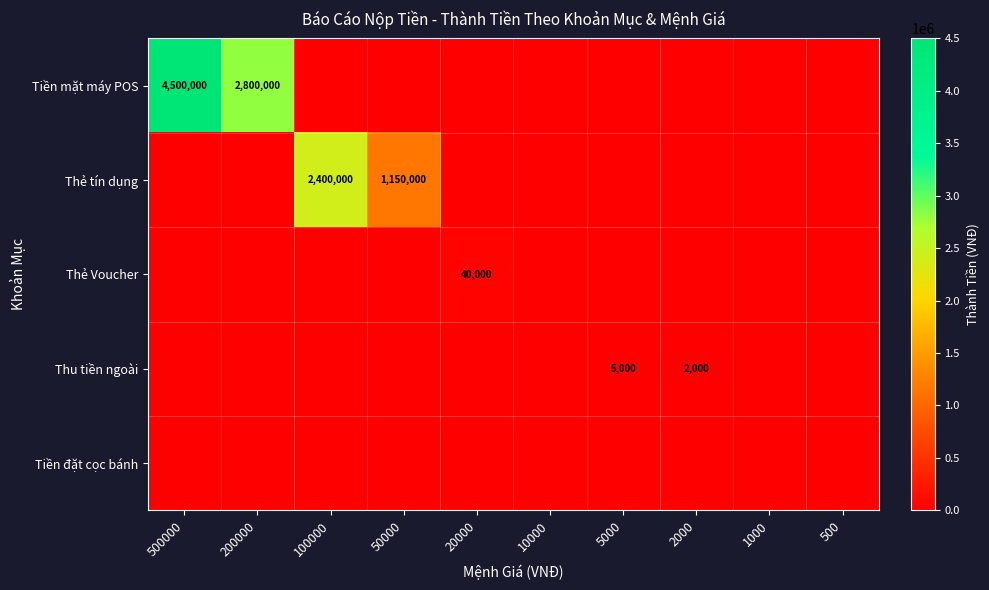

Which series changed the most between 100000 and 2000?

Thẻ tín dụng